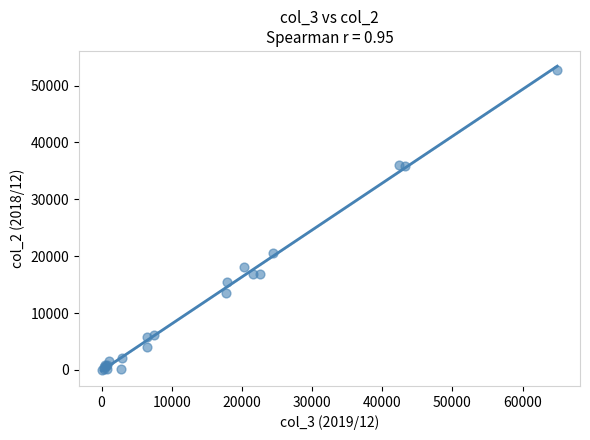

What Y value in the scatter plot is closest to 26381?

20490.5